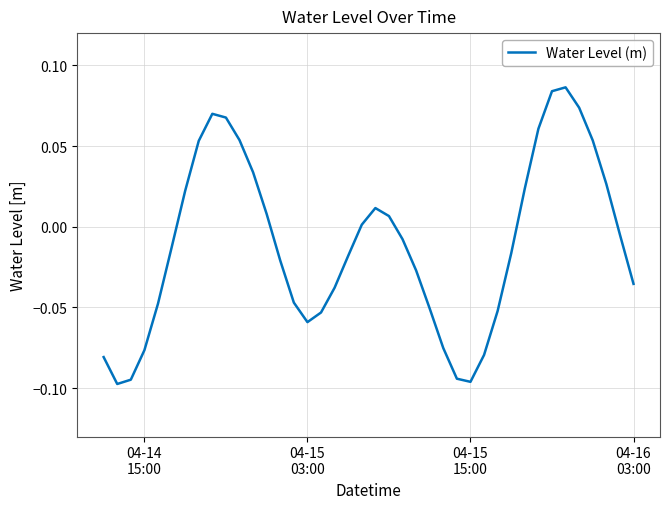

How many values are below zero?

23